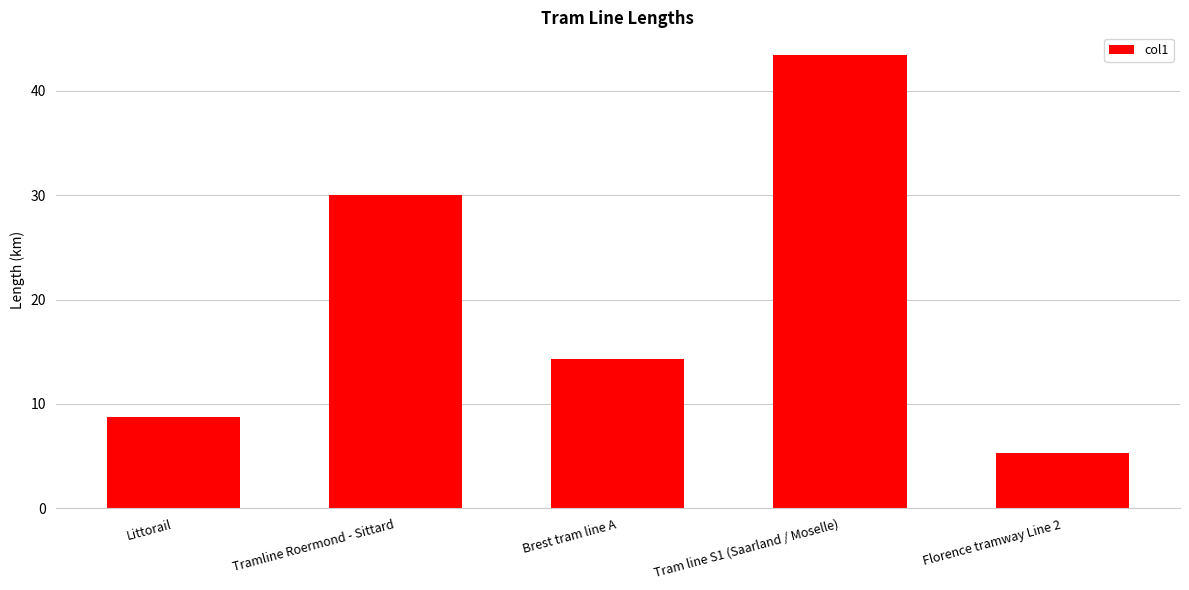

What is the approximate value at Tramline Roermond - Sittard?

30.0